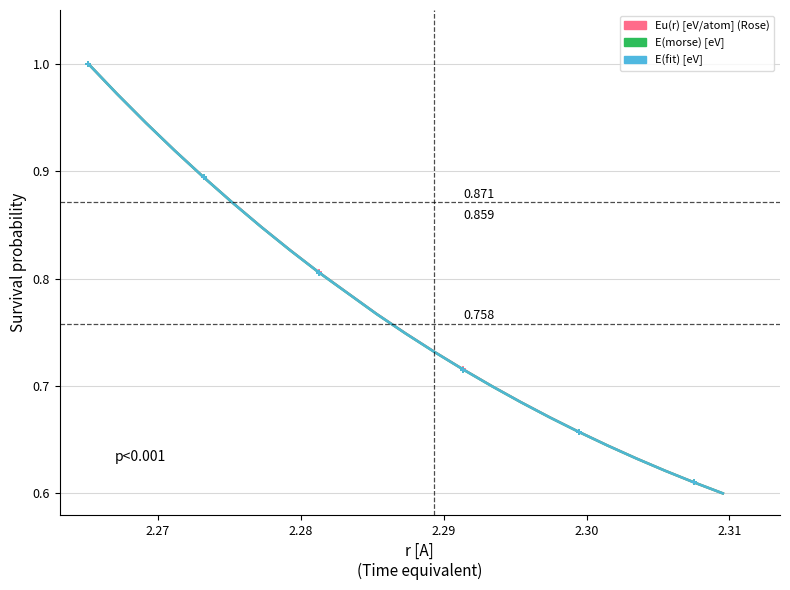

Does the chart display data point markers on the line(s)?

No